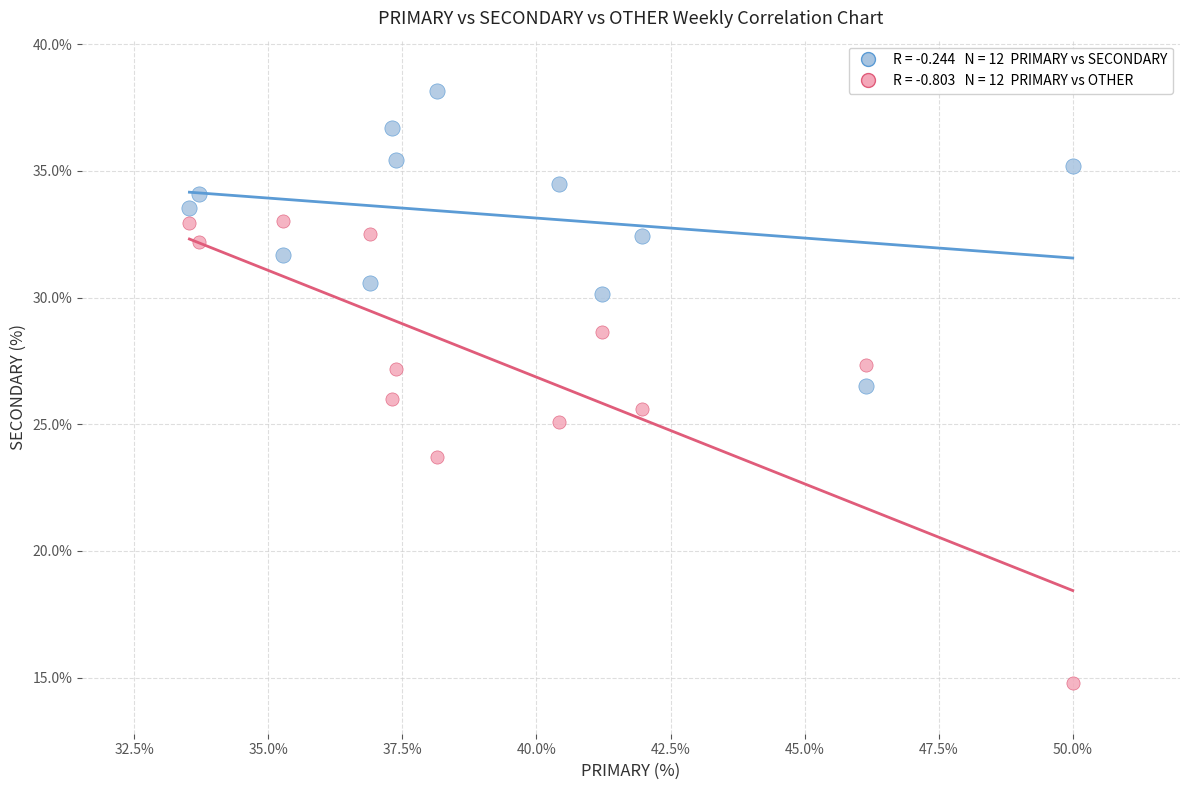

Across all data points, what is the range of X values (max minus min)?

16.5